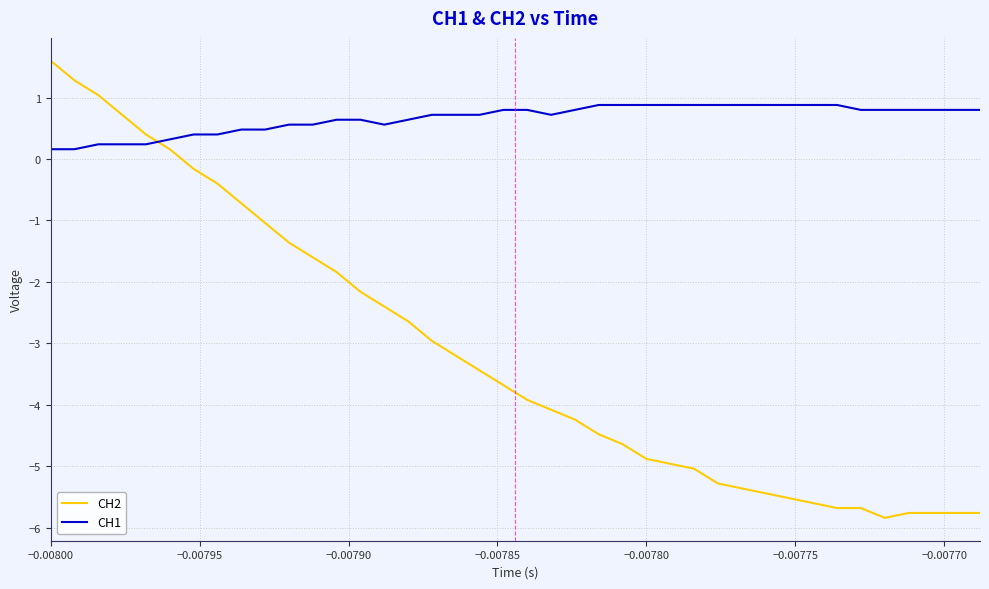

Which series has the largest total across all categories?

CH1